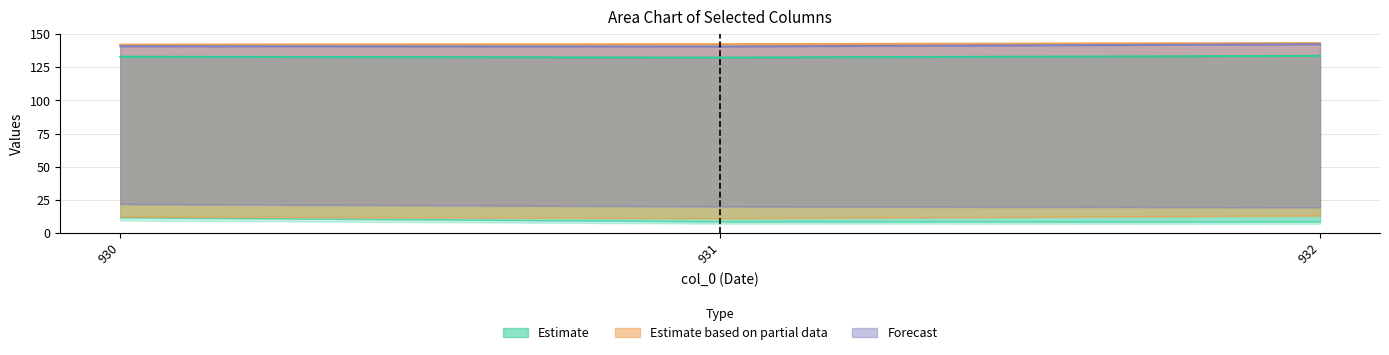

Is it true that col_12 equals 142.2 at 930?

True